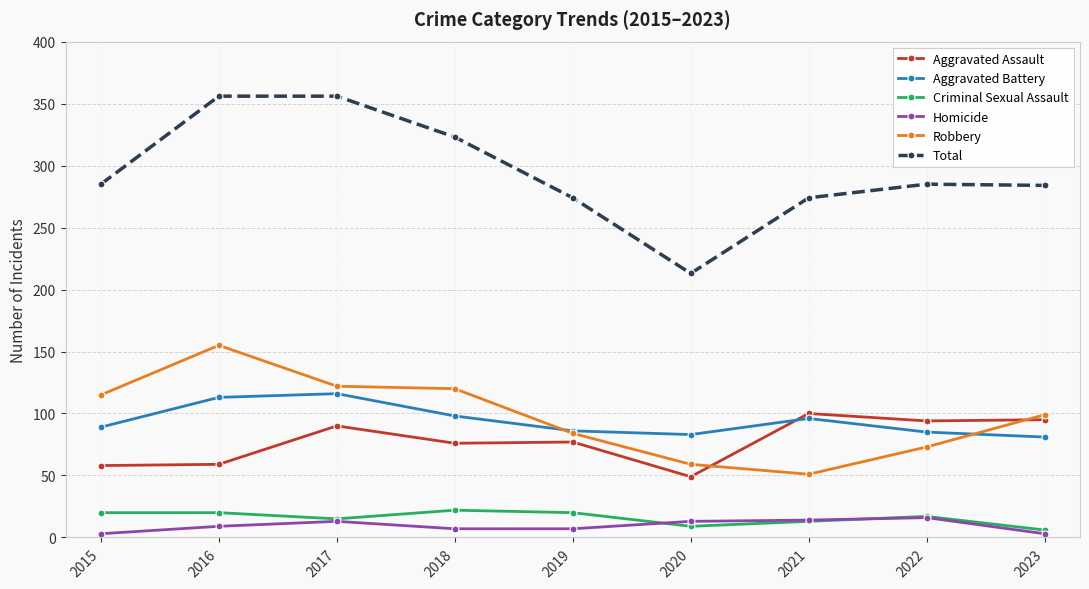

Which series has the largest total across all categories?

Total